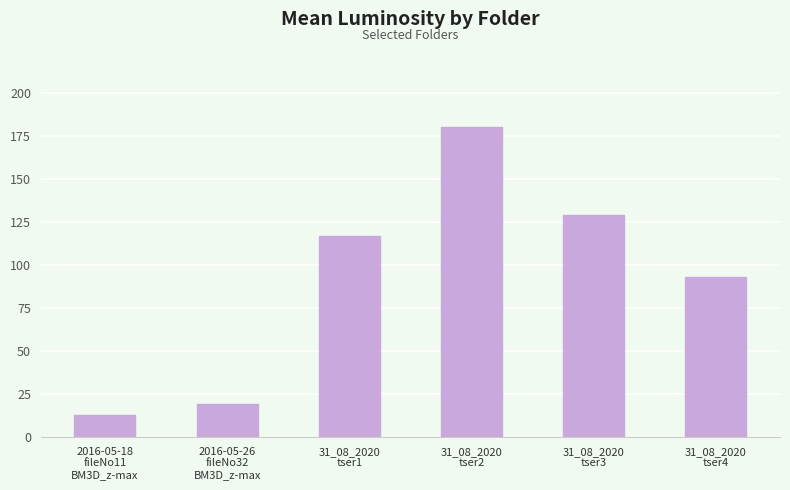

What is the label of the 6th bar from the left?

31_08_2020
tser4